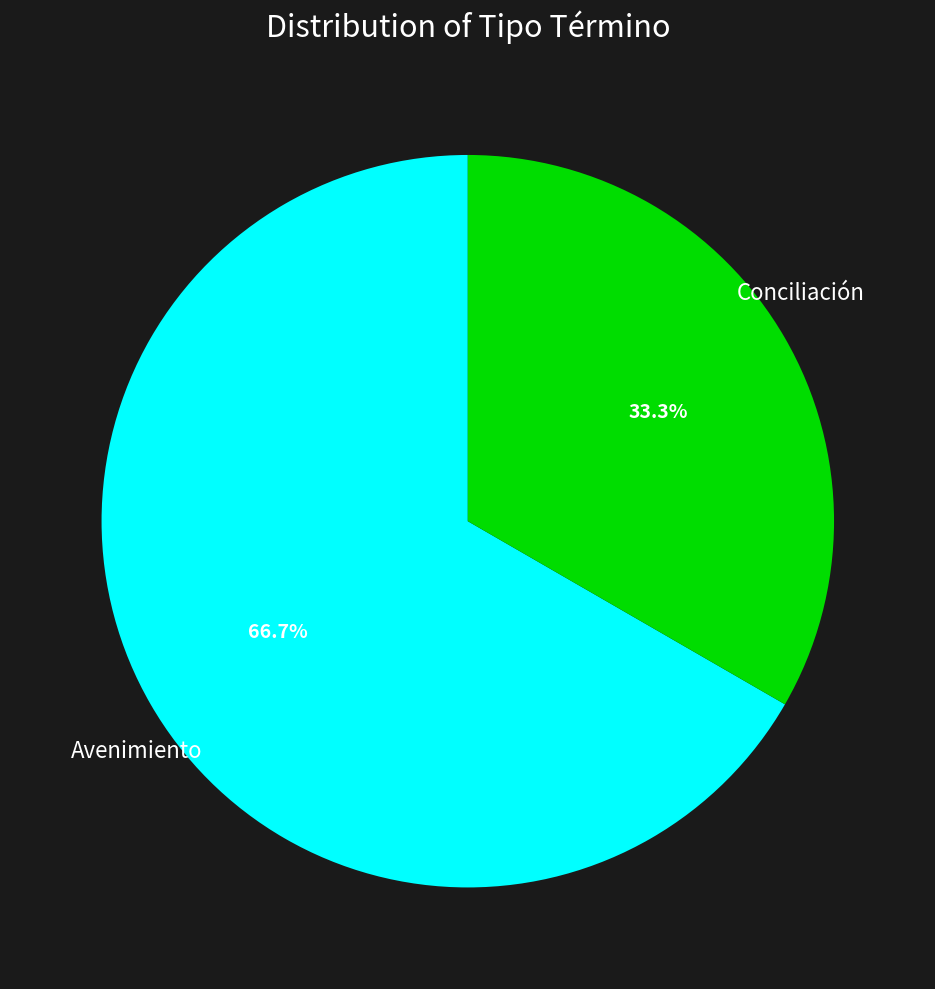

Is there a majority slice in this chart?

Yes